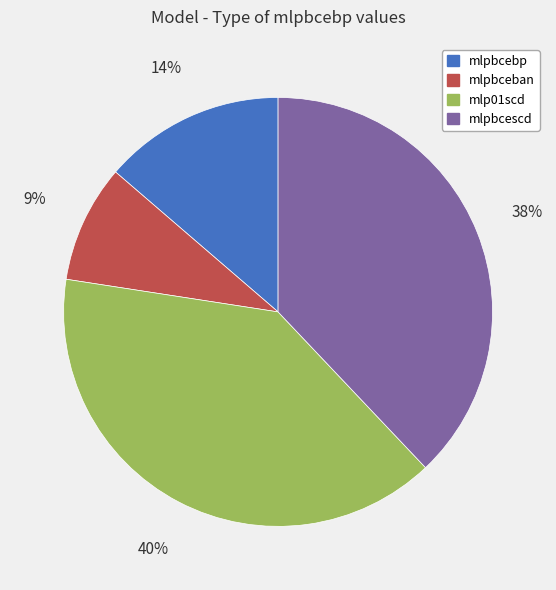

Which category has the biggest portion of the pie?

mlp01scd